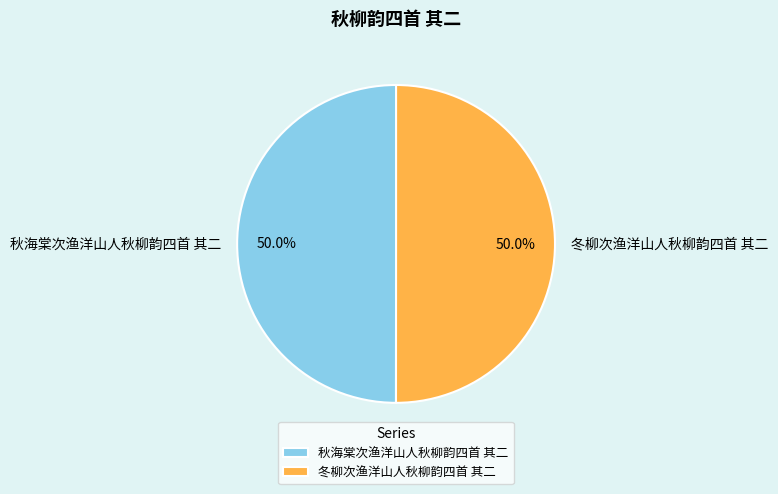

Do 秋海棠次渔洋山人秋柳韵四首 其二 and 冬柳次渔洋山人秋柳韵四首 其二 together represent more than half of the pie?

Yes